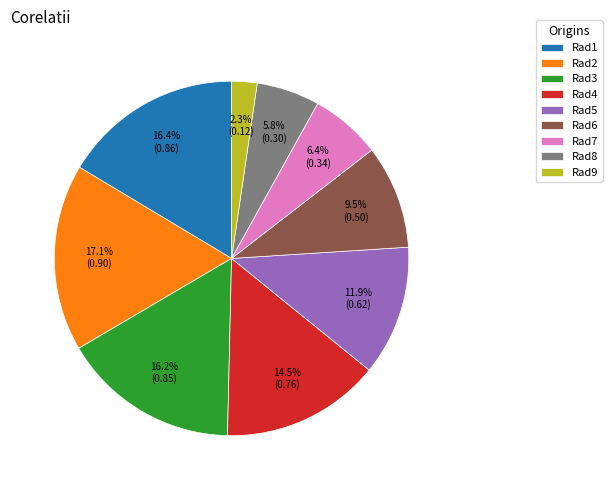

What percentage is NOT represented by Rad3?

83.8%